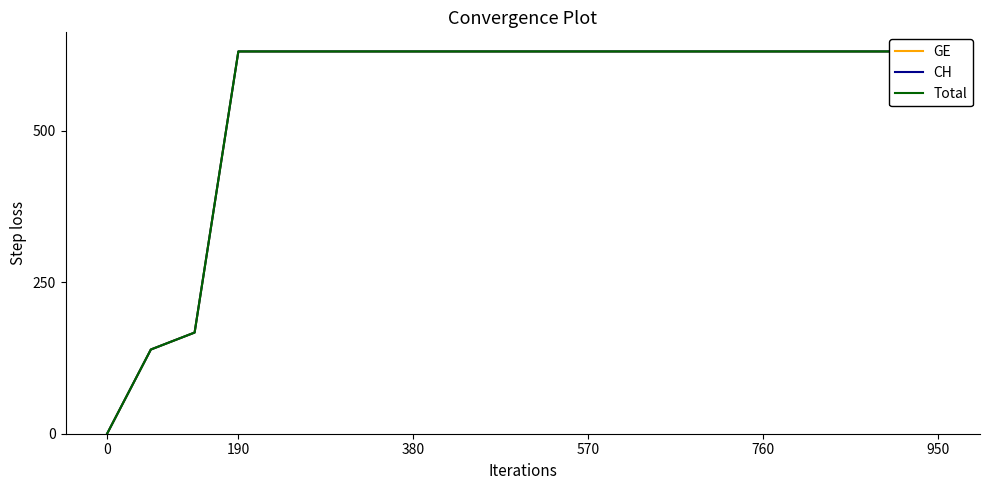

Does the chart have visible grid lines?

No